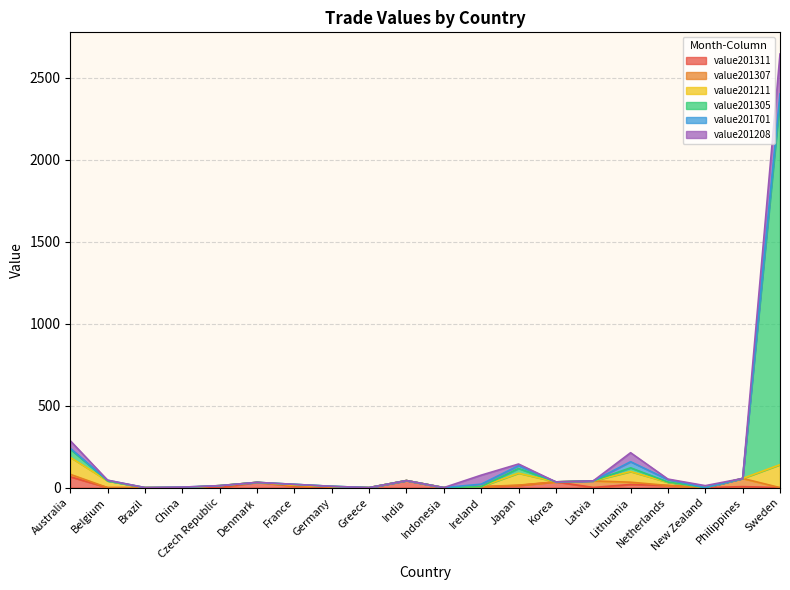

Reading left to right, list all the values displayed in this chart.

value201311: 66	0	0	0	0	32	9	0	0	43	0	5	13	35	1	19	13	0	6	0
value201307: 15	0	0	0	12	0	3	6	0	0	0	1	2	0	40	14	0	0	50	0
value201211: 104	41	0	0	0	0	4	0	0	0	0	0	73	0	0	65	19	0	0	140
value201305: 50	0	0	1	0	0	4	2	0	0	0	0	29	0	0	23	2	0	0	2224
value201701: 5	4	0	2	0	0	0	0	0	0	0	15	17	0	0	37	15	0	0	39
value201208: 46	0	0	0	0	0	0	0	0	0	0	55	10	0	0	55	3	12	0	243